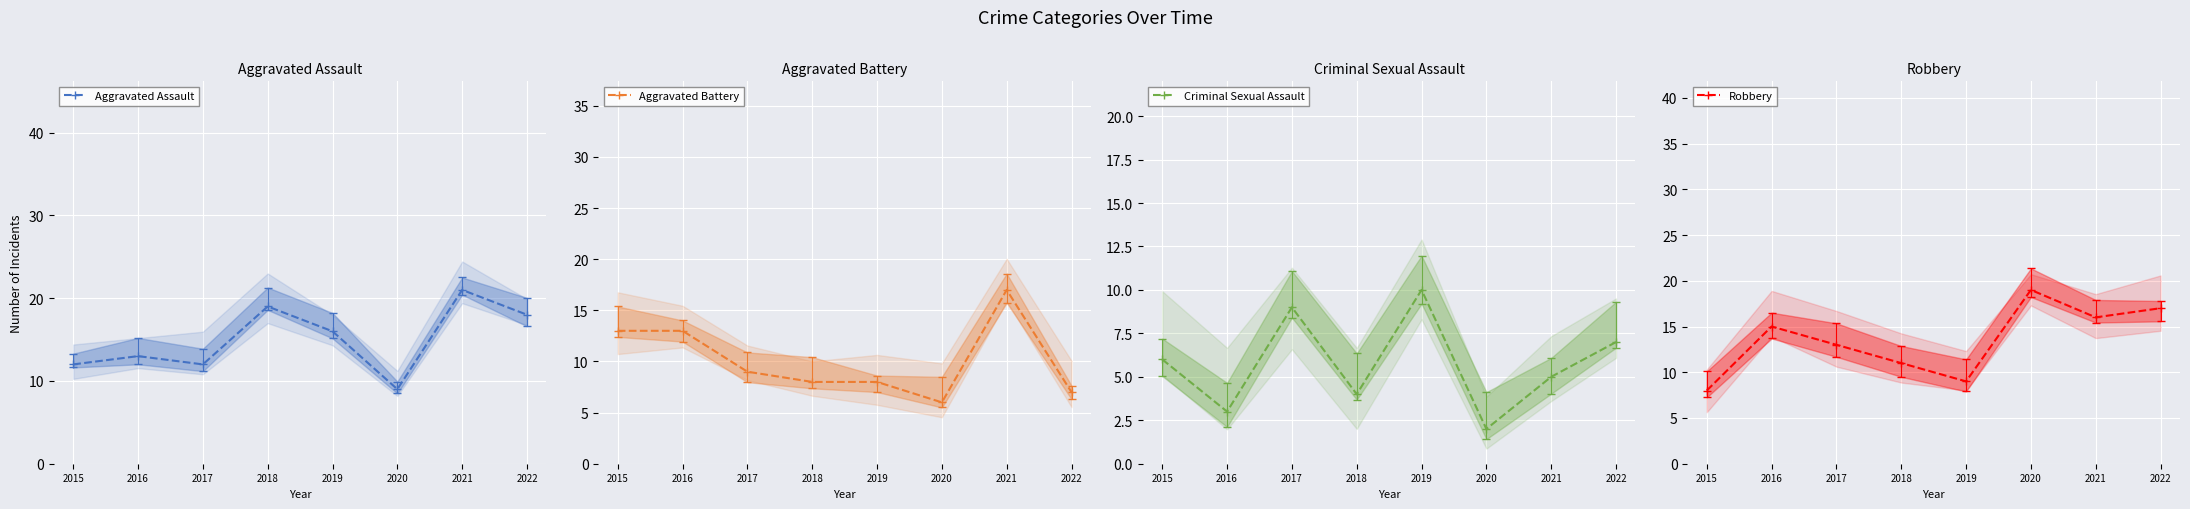

At 2020, list the series in order from largest to smallest.

Robbery, Aggravated Assault, Aggravated Battery, Criminal Sexual Assault